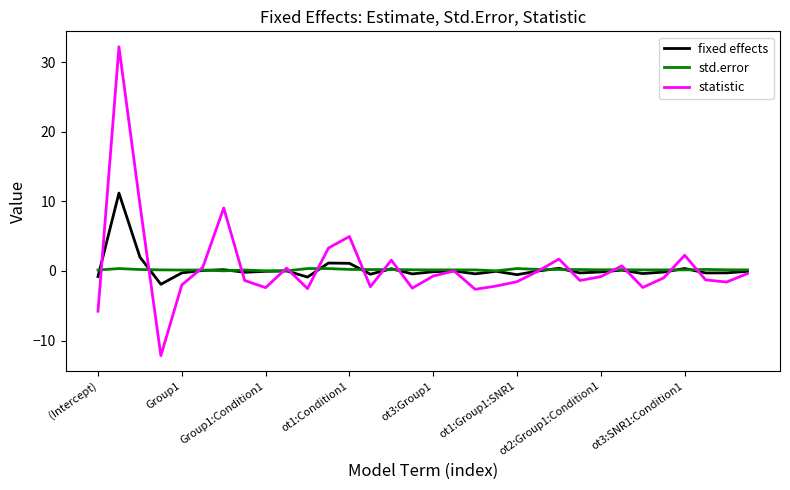

What is the difference between the maximum and minimum values in the statistic series?

44.3